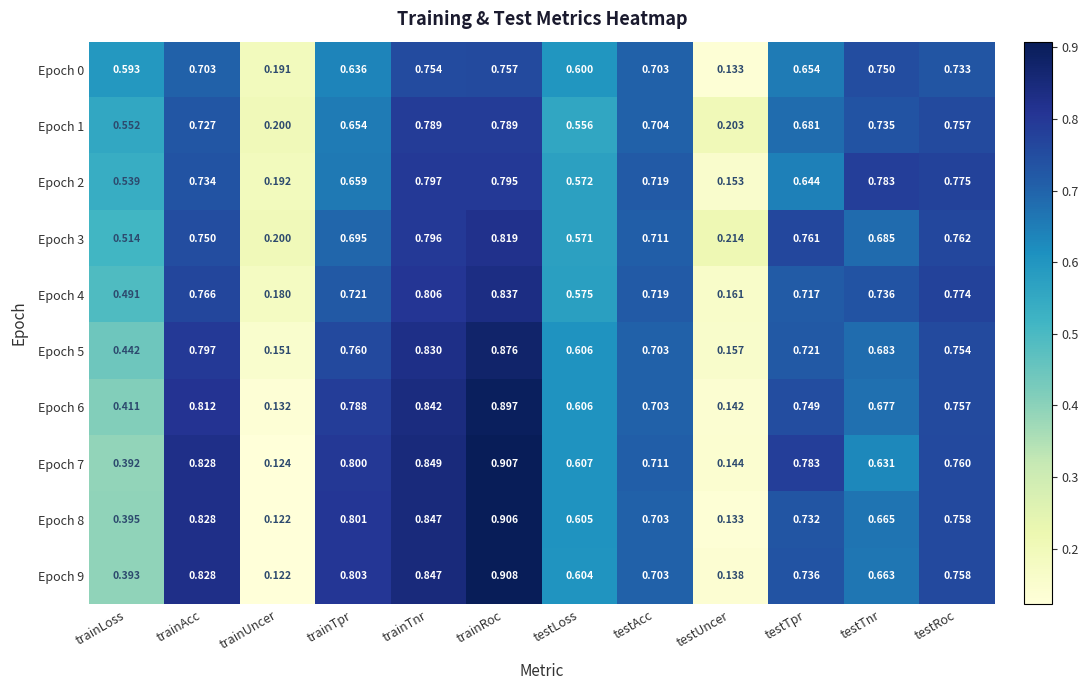

Where is Epoch 8 nearest to the value 0?

trainUncer